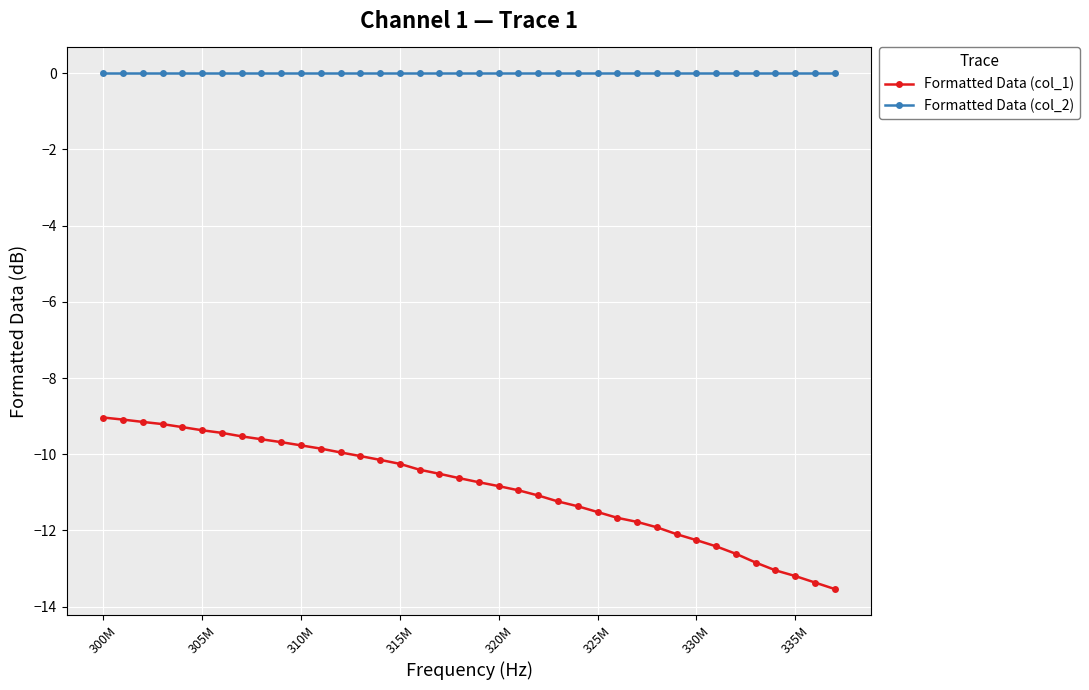

Which series has the widest spread of values?

Formatted Data (col_1)